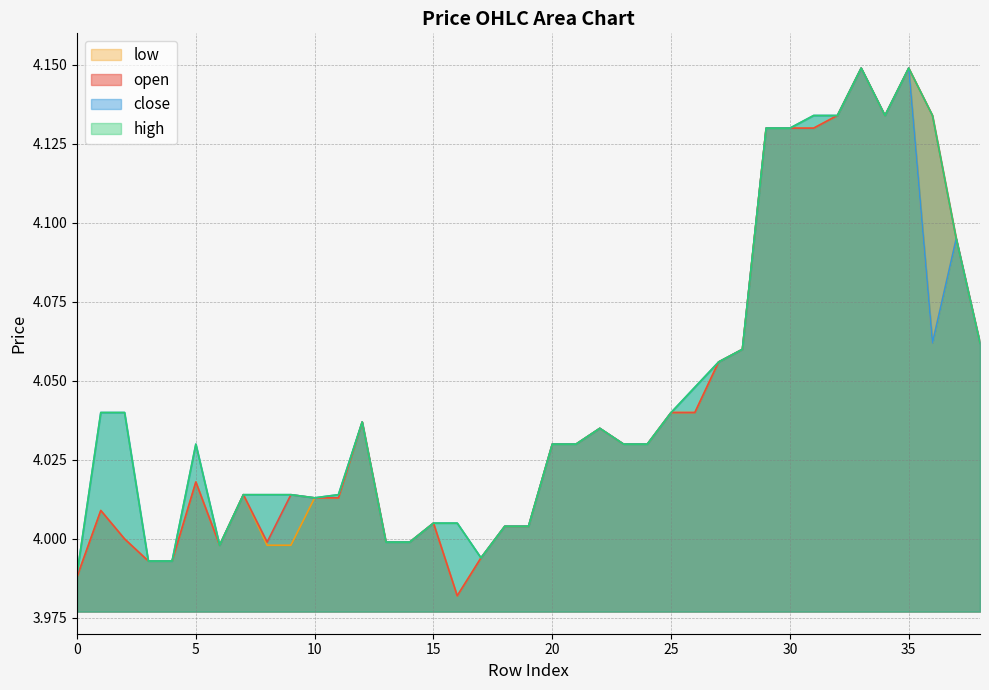

Rank the series by their average value, from highest to lowest.

high, close, open, low